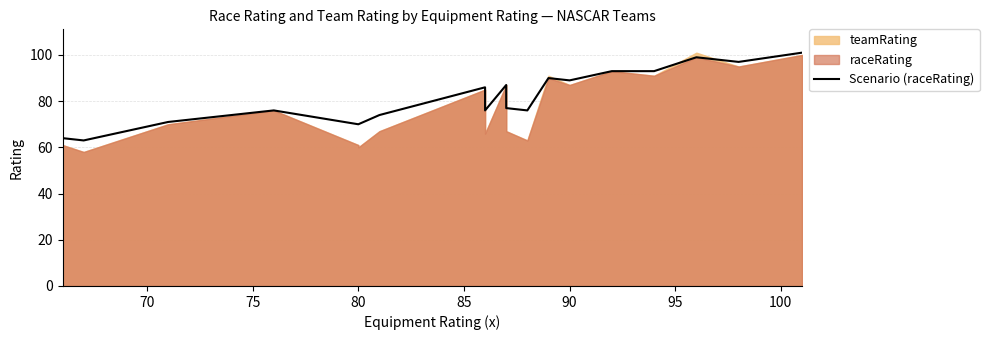

Is it true that the value at 17 is 67?

False